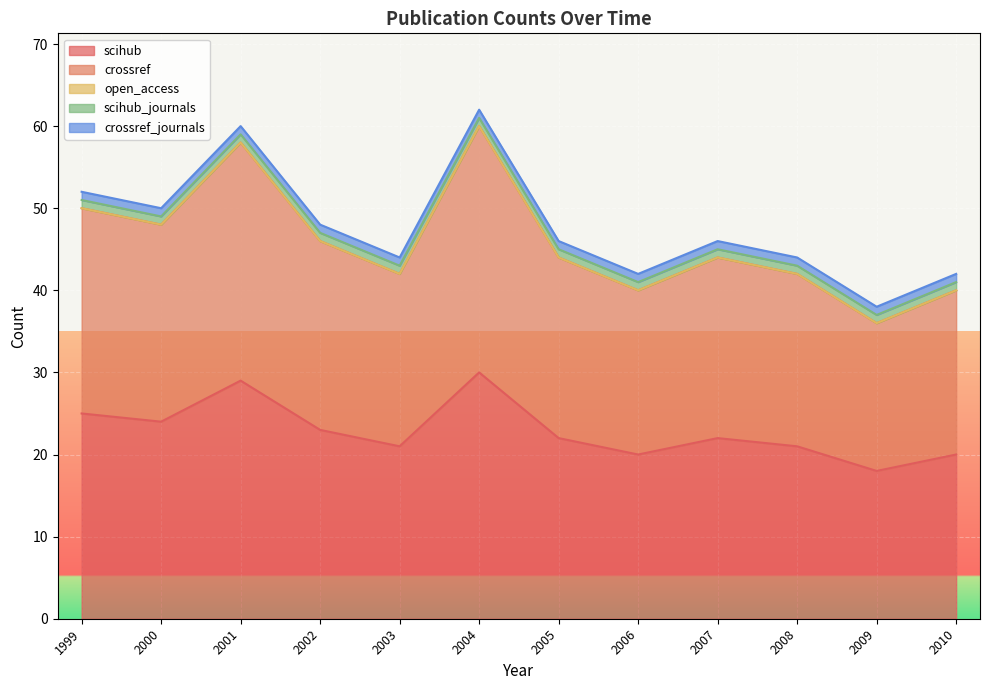

True or false: crossref and scihub_journals intersect in this chart.

False